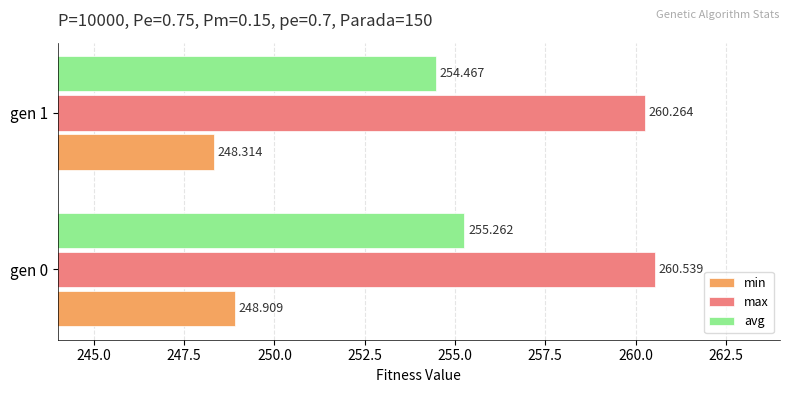

Which series has the widest spread of values?

avg